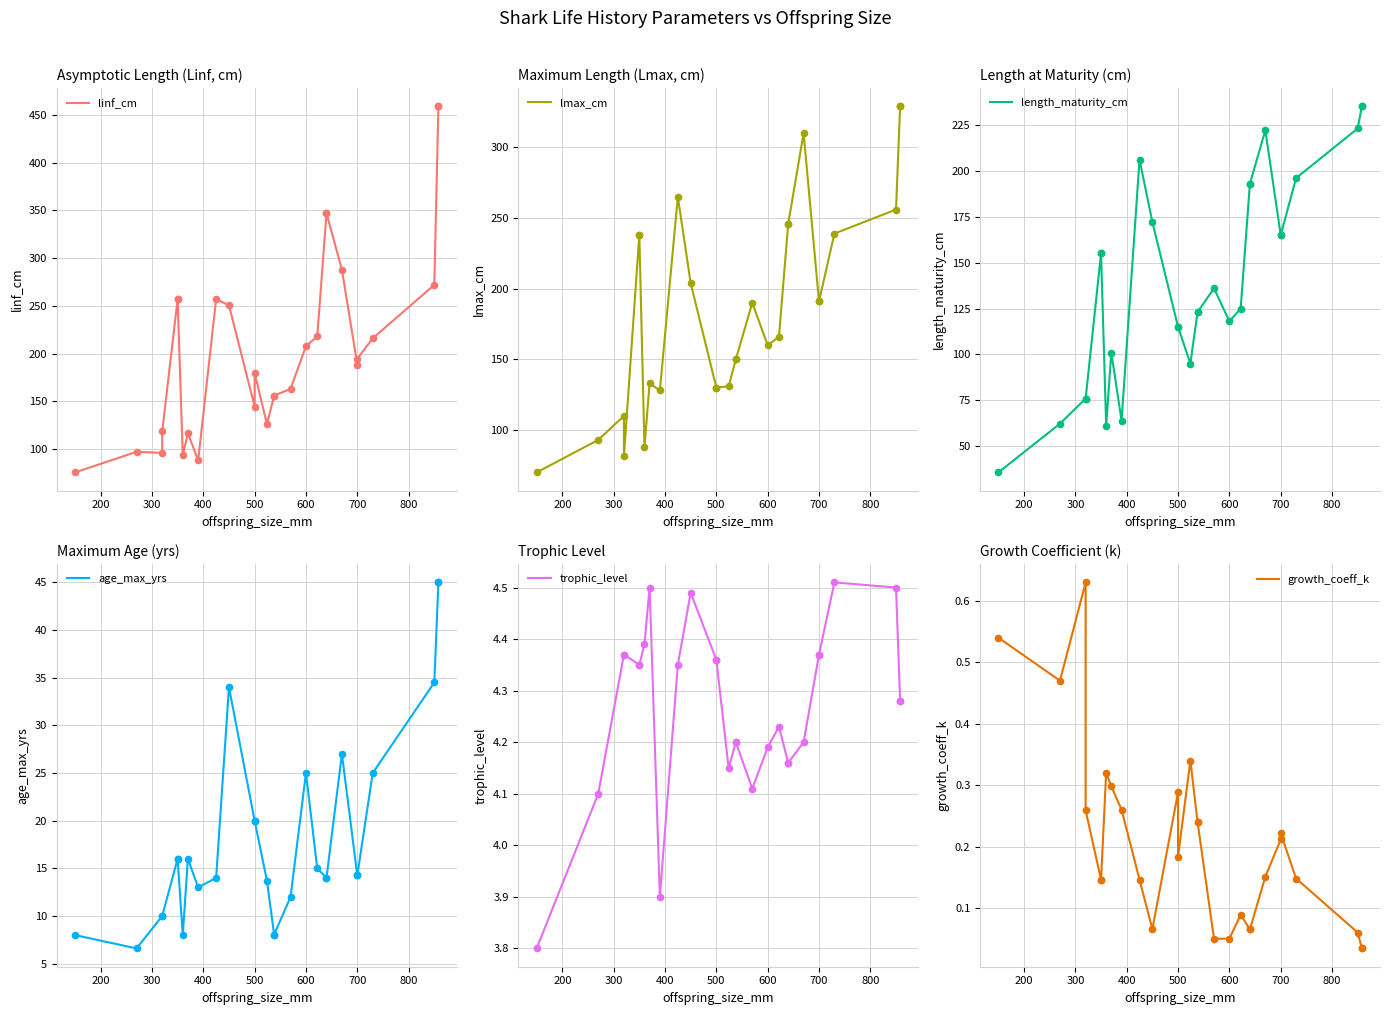

Which series has the largest total across all categories?

linf_cm